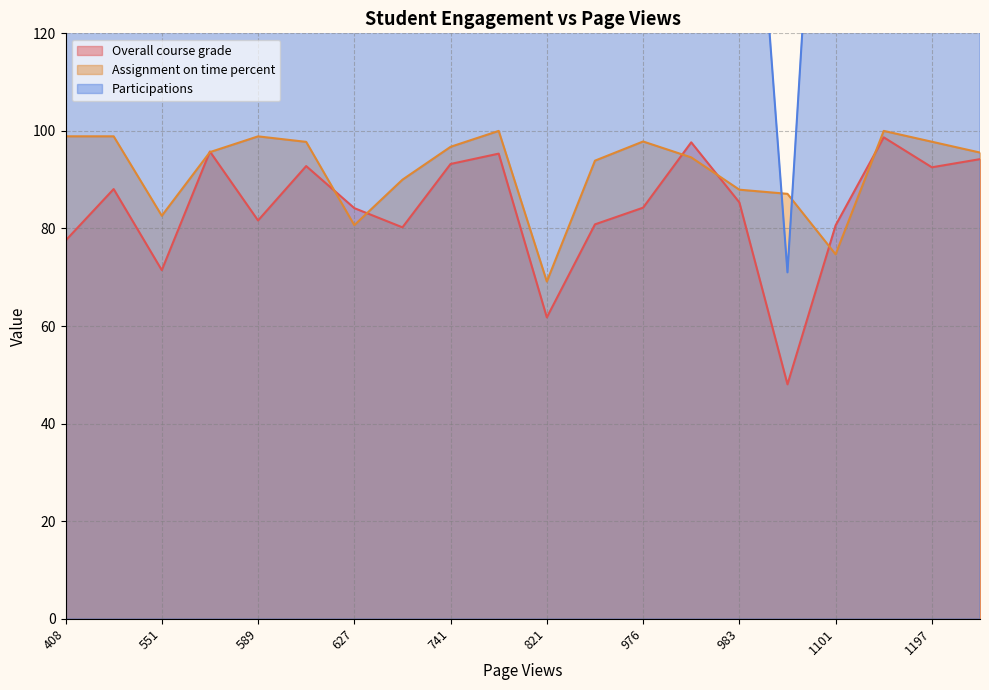

The Assignment on time percent series shows 80.7 at 627. True or false?

True